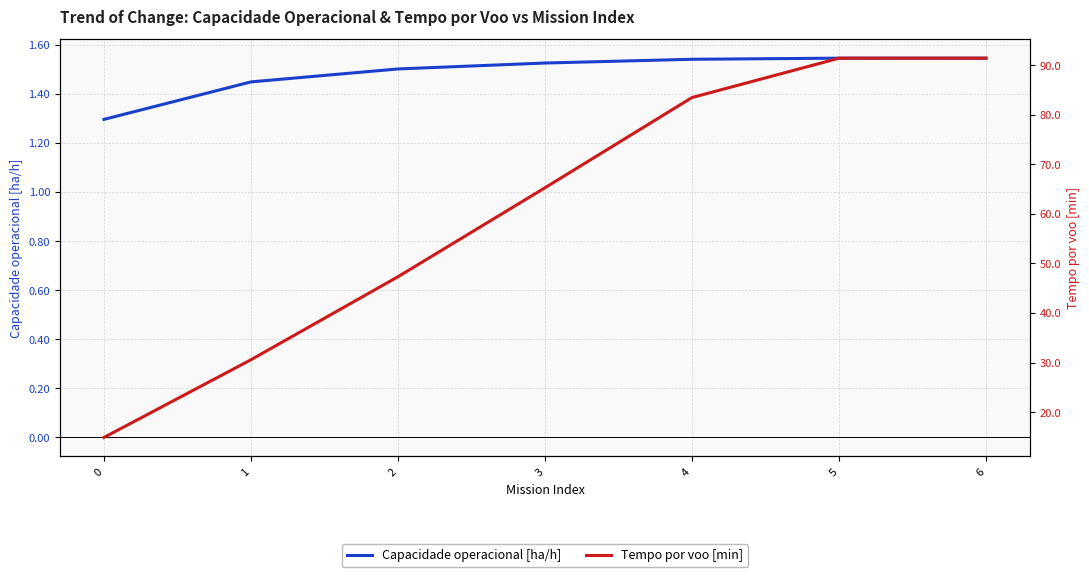

True or false: Capacidade operacional [ha/h] and Tempo por voo [min] intersect in this chart.

False